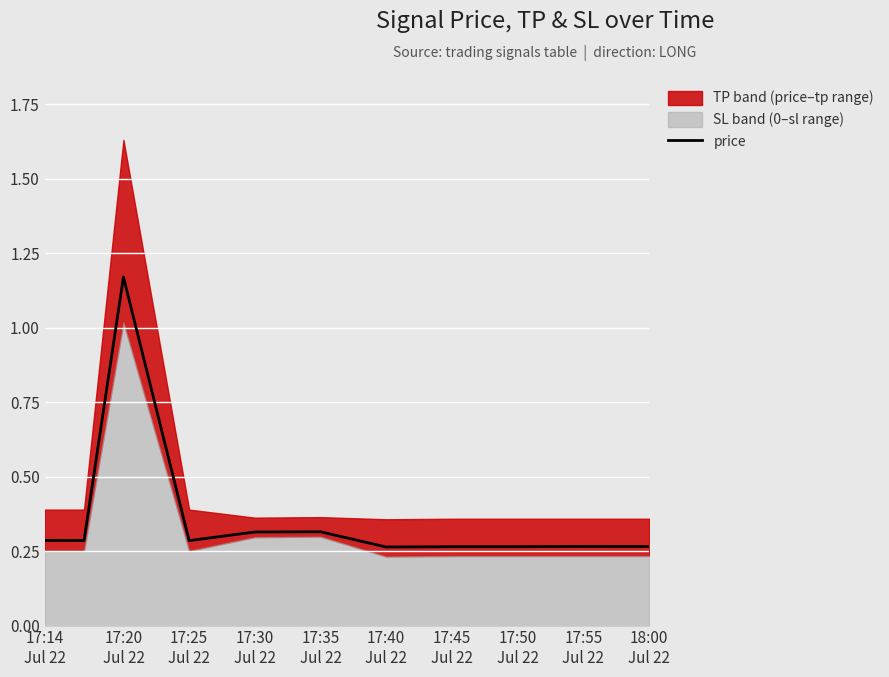

How many data points does each series have?

11